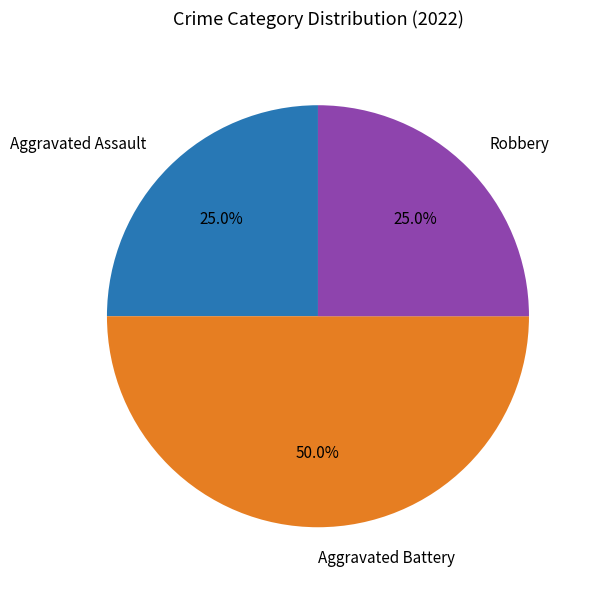

To the nearest percent, what portion does Aggravated Battery represent?

50%